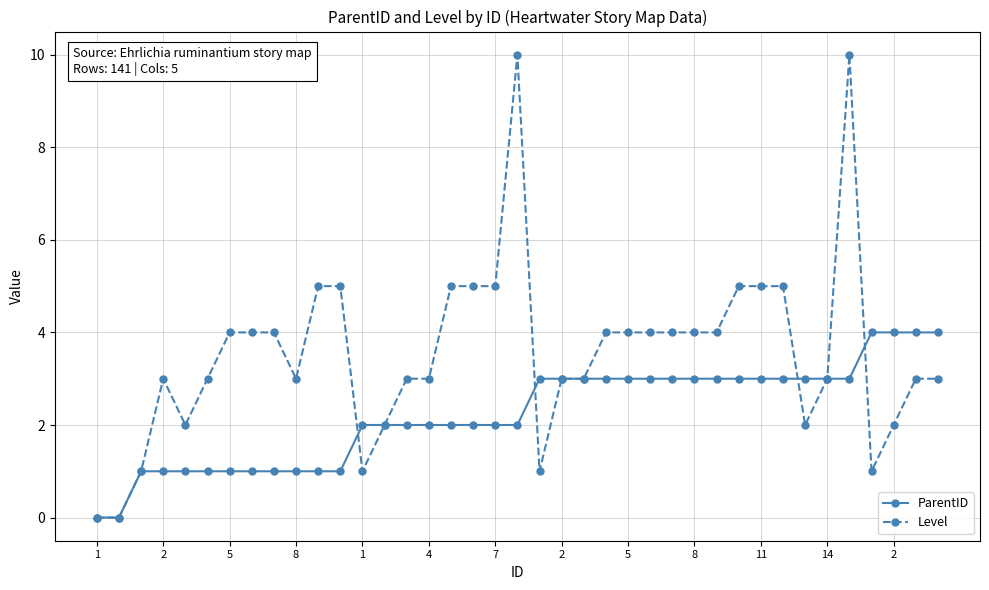

How many data points does each series have?

39